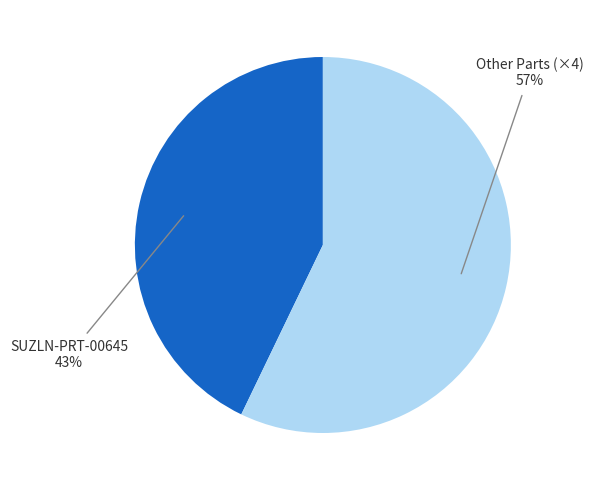

Which slice represents more than half of the pie?

Other Parts (×4)